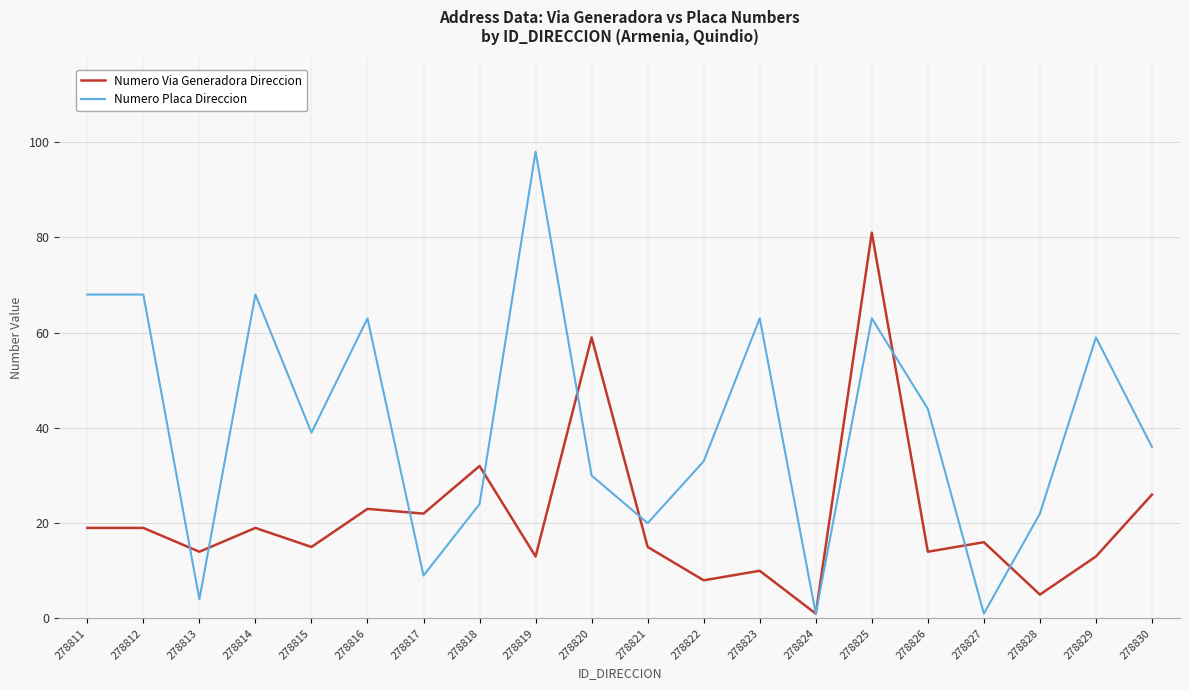

Is the value of Numero Placa Direccion at 278811 greater than the value of Numero Via Generadora Direccion at 278821?

Yes